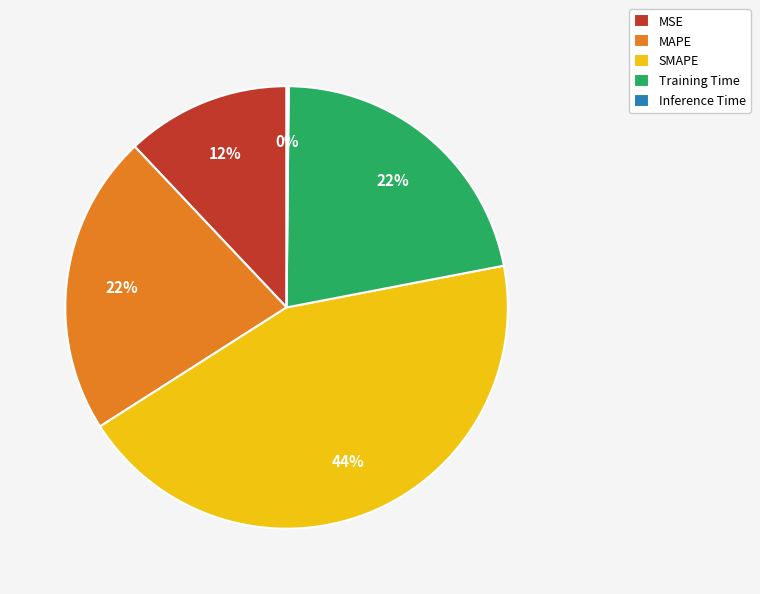

What is the largest slice in the pie chart?

SMAPE